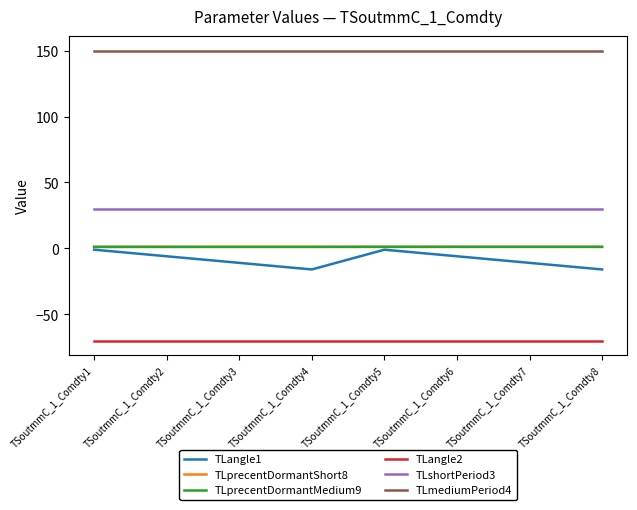

True or false: TLangle2 has a value of -70.0 at TSoutmmC_1_Comdty5.

True